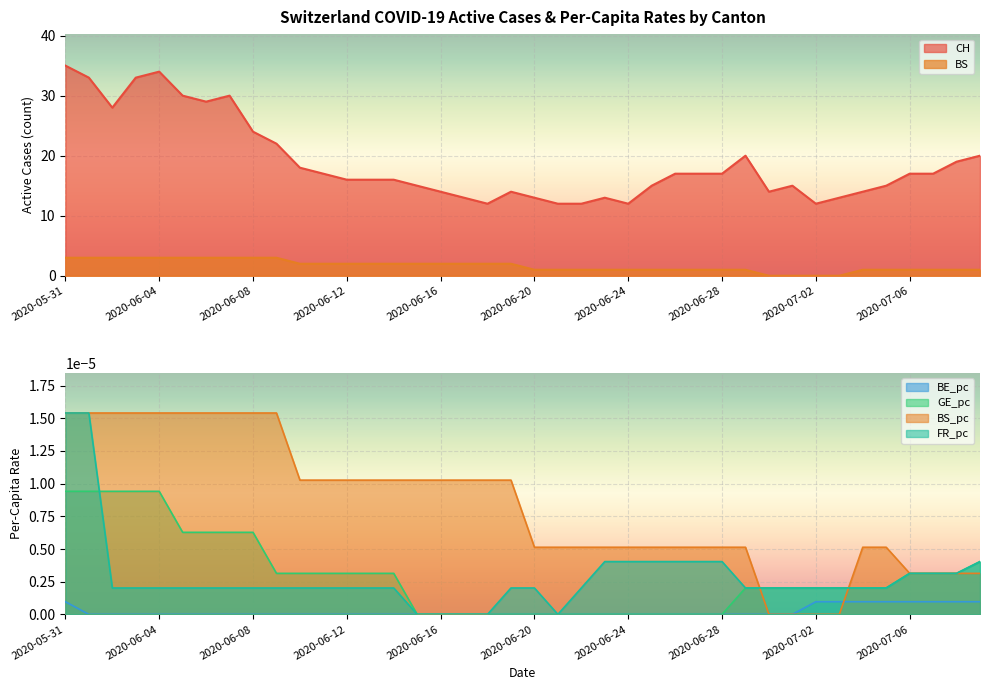

Reading left to right, transcribe all the data shown in this chart.

CH: 2020-05-31=35.0	2020-06-01=33.0	2020-06-02=28.0	2020-06-03=33.0	2020-06-04=34.0	2020-06-05=30.0	2020-06-06=29.0	2020-06-07=30.0	2020-06-08=24.0	2020-06-09=22.0	2020-06-10=18.0	2020-06-11=17.0	2020-06-12=16.0	2020-06-13=16.0	2020-06-14=16.0	2020-06-15=15.0	2020-06-16=14.0	2020-06-17=13.0	2020-06-18=12.0	2020-06-19=14.0	2020-06-20=13.0	2020-06-21=12.0	2020-06-22=12.0	2020-06-23=13.0	2020-06-24=12.0	2020-06-25=15.0	2020-06-26=17.0	2020-06-27=17.0	2020-06-28=17.0	2020-06-29=20.0	2020-06-30=14.0	2020-07-01=15.0	2020-07-02=12.0	2020-07-03=13.0	2020-07-04=14.0	2020-07-05=15.0	2020-07-06=17.0	2020-07-07=17.0	2020-07-08=19.0	2020-07-09=20.0
BE_pc: 2020-05-31=0.0	2020-06-01=0.0	2020-06-02=0.0	2020-06-03=0.0	2020-06-04=0.0	2020-06-05=0.0	2020-06-06=0.0	2020-06-07=0.0	2020-06-08=0.0	2020-06-09=0.0	2020-06-10=0.0	2020-06-11=0.0	2020-06-12=0.0	2020-06-13=0.0	2020-06-14=0.0	2020-06-15=0.0	2020-06-16=0.0	2020-06-17=0.0	2020-06-18=0.0	2020-06-19=0.0	2020-06-20=0.0	2020-06-21=0.0	2020-06-22=0.0	2020-06-23=0.0	2020-06-24=0.0	2020-06-25=0.0	2020-06-26=0.0	2020-06-27=0.0	2020-06-28=0.0	2020-06-29=0.0	2020-06-30=0.0	2020-07-01=0.0	2020-07-02=0.0	2020-07-03=0.0	2020-07-04=0.0	2020-07-05=0.0	2020-07-06=0.0	2020-07-07=0.0	2020-07-08=0.0	2020-07-09=0.0
GE_pc: 2020-05-31=0.0	2020-06-01=0.0	2020-06-02=0.0	2020-06-03=0.0	2020-06-04=0.0	2020-06-05=0.0	2020-06-06=0.0	2020-06-07=0.0	2020-06-08=0.0	2020-06-09=0.0	2020-06-10=0.0	2020-06-11=0.0	2020-06-12=0.0	2020-06-13=0.0	2020-06-14=0.0	2020-06-15=0.0	2020-06-16=0.0	2020-06-17=0.0	2020-06-18=0.0	2020-06-19=0.0	2020-06-20=0.0	2020-06-21=0.0	2020-06-22=0.0	2020-06-23=0.0	2020-06-24=0.0	2020-06-25=0.0	2020-06-26=0.0	2020-06-27=0.0	2020-06-28=0.0	2020-06-29=0.0	2020-06-30=0.0	2020-07-01=0.0	2020-07-02=0.0	2020-07-03=0.0	2020-07-04=0.0	2020-07-05=0.0	2020-07-06=0.0	2020-07-07=0.0	2020-07-08=0.0	2020-07-09=0.0
BS: 2020-05-31=3.0	2020-06-01=3.0	2020-06-02=3.0	2020-06-03=3.0	2020-06-04=3.0	2020-06-05=3.0	2020-06-06=3.0	2020-06-07=3.0	2020-06-08=3.0	2020-06-09=3.0	2020-06-10=2.0	2020-06-11=2.0	2020-06-12=2.0	2020-06-13=2.0	2020-06-14=2.0	2020-06-15=2.0	2020-06-16=2.0	2020-06-17=2.0	2020-06-18=2.0	2020-06-19=2.0	2020-06-20=1.0	2020-06-21=1.0	2020-06-22=1.0	2020-06-23=1.0	2020-06-24=1.0	2020-06-25=1.0	2020-06-26=1.0	2020-06-27=1.0	2020-06-28=1.0	2020-06-29=1.0	2020-06-30=0.0	2020-07-01=0.0	2020-07-02=0.0	2020-07-03=0.0	2020-07-04=1.0	2020-07-05=1.0	2020-07-06=1.0	2020-07-07=1.0	2020-07-08=1.0	2020-07-09=1.0
BS_pc: 2020-05-31=0.0	2020-06-01=0.0	2020-06-02=0.0	2020-06-03=0.0	2020-06-04=0.0	2020-06-05=0.0	2020-06-06=0.0	2020-06-07=0.0	2020-06-08=0.0	2020-06-09=0.0	2020-06-10=0.0	2020-06-11=0.0	2020-06-12=0.0	2020-06-13=0.0	2020-06-14=0.0	2020-06-15=0.0	2020-06-16=0.0	2020-06-17=0.0	2020-06-18=0.0	2020-06-19=0.0	2020-06-20=0.0	2020-06-21=0.0	2020-06-22=0.0	2020-06-23=0.0	2020-06-24=0.0	2020-06-25=0.0	2020-06-26=0.0	2020-06-27=0.0	2020-06-28=0.0	2020-06-29=0.0	2020-06-30=0.0	2020-07-01=0.0	2020-07-02=0.0	2020-07-03=0.0	2020-07-04=0.0	2020-07-05=0.0	2020-07-06=0.0	2020-07-07=0.0	2020-07-08=0.0	2020-07-09=0.0
FR_pc: 2020-05-31=0.0	2020-06-01=0.0	2020-06-02=0.0	2020-06-03=0.0	2020-06-04=0.0	2020-06-05=0.0	2020-06-06=0.0	2020-06-07=0.0	2020-06-08=0.0	2020-06-09=0.0	2020-06-10=0.0	2020-06-11=0.0	2020-06-12=0.0	2020-06-13=0.0	2020-06-14=0.0	2020-06-15=0.0	2020-06-16=0.0	2020-06-17=0.0	2020-06-18=0.0	2020-06-19=0.0	2020-06-20=0.0	2020-06-21=0.0	2020-06-22=0.0	2020-06-23=0.0	2020-06-24=0.0	2020-06-25=0.0	2020-06-26=0.0	2020-06-27=0.0	2020-06-28=0.0	2020-06-29=0.0	2020-06-30=0.0	2020-07-01=0.0	2020-07-02=0.0	2020-07-03=0.0	2020-07-04=0.0	2020-07-05=0.0	2020-07-06=0.0	2020-07-07=0.0	2020-07-08=0.0	2020-07-09=0.0